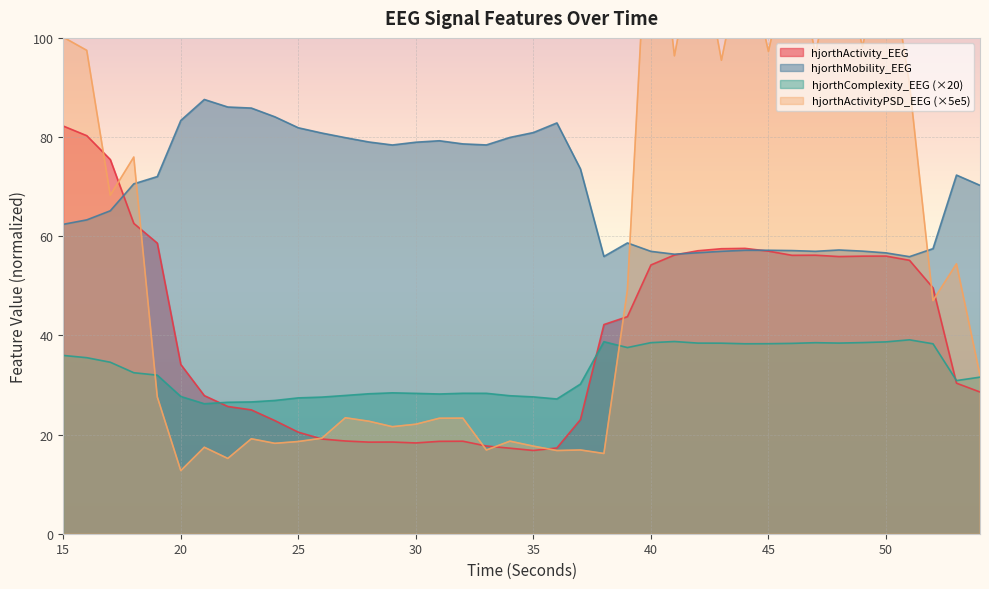

Is it true that hjorthComplexity_EEG equals 43.6 at 25?

False